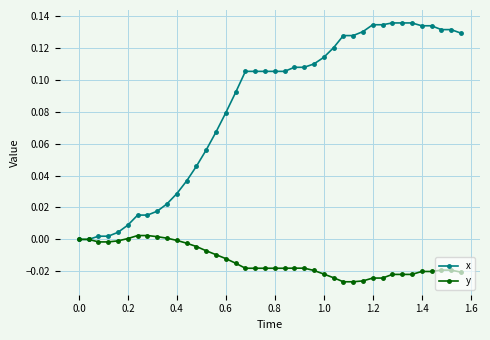

Which series has the largest range (max minus min)?

x